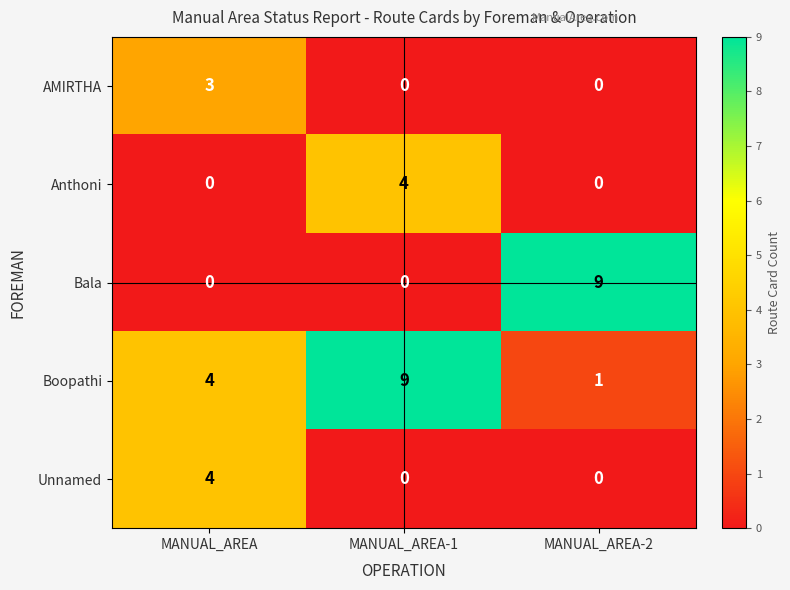

Reading left to right, transcribe all the data shown in this chart.

AMIRTHA: MANUAL_AREA=3	MANUAL_AREA-1=0	MANUAL_AREA-2=0
Anthoni: MANUAL_AREA=0	MANUAL_AREA-1=4	MANUAL_AREA-2=0
Bala: MANUAL_AREA=0	MANUAL_AREA-1=0	MANUAL_AREA-2=9
Boopathi: MANUAL_AREA=4	MANUAL_AREA-1=9	MANUAL_AREA-2=1
Unnamed: MANUAL_AREA=4	MANUAL_AREA-1=0	MANUAL_AREA-2=0